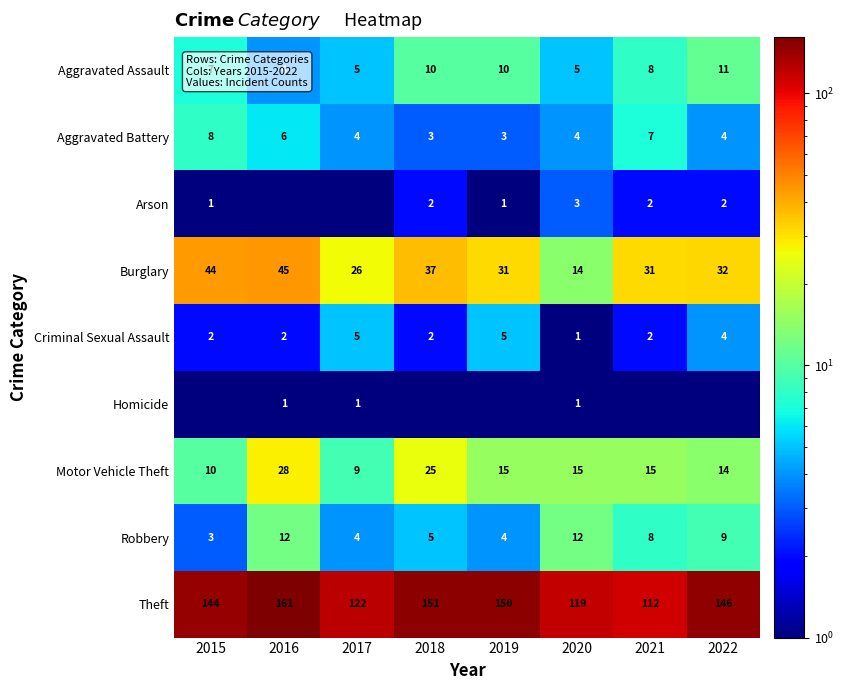

The value of Aggravated Battery at 2020 is 4.0. True or false?

True